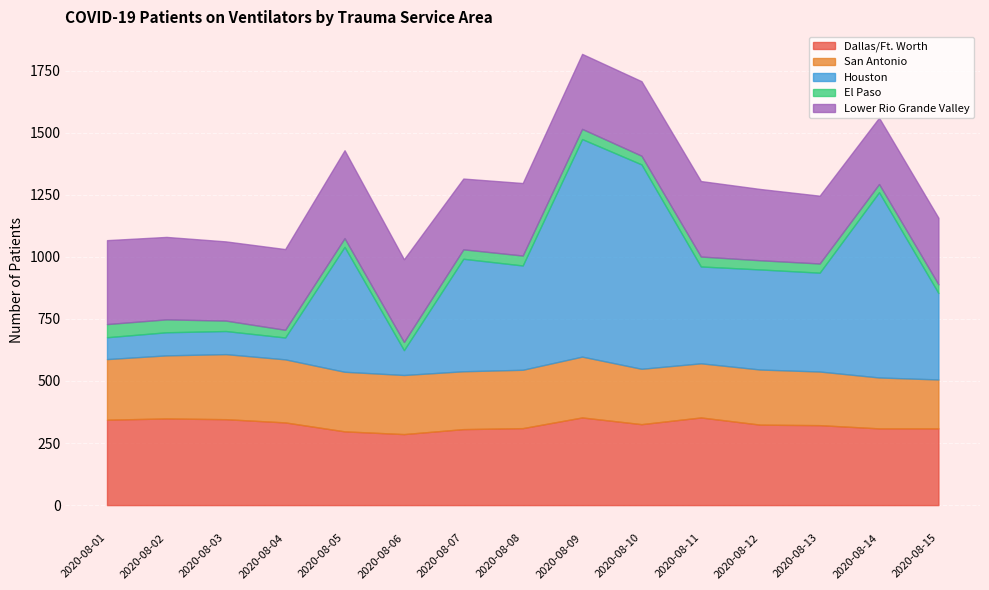

The value of Dallas/Ft. Worth at 2020-08-10 is 105. True or false?

False